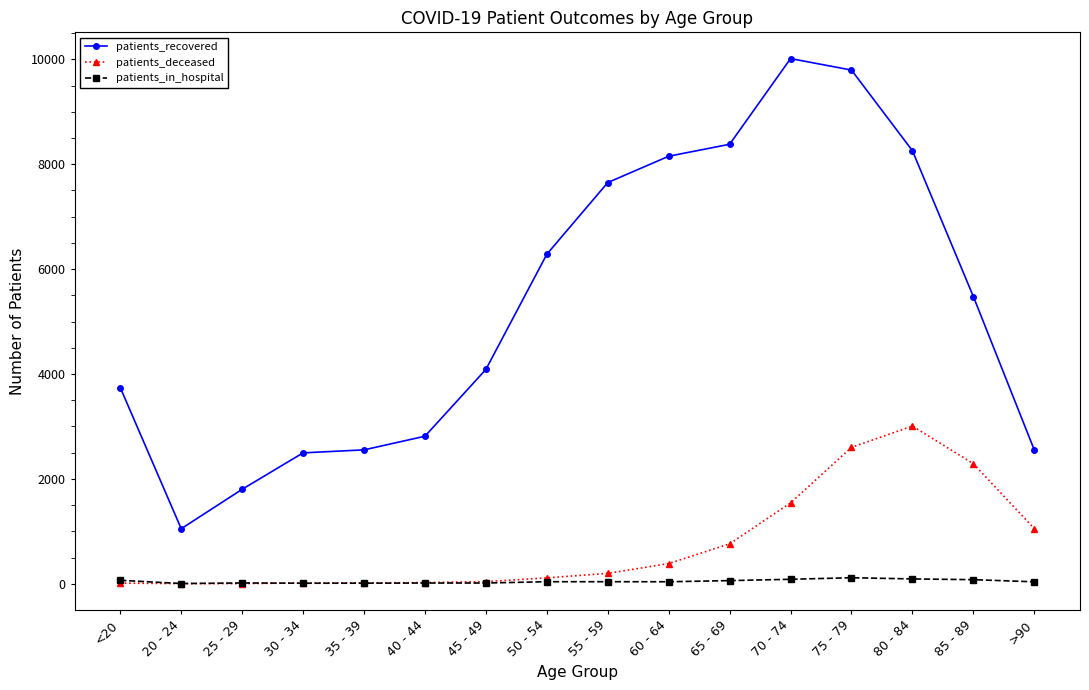

Which series has the widest spread of values?

patients_recovered